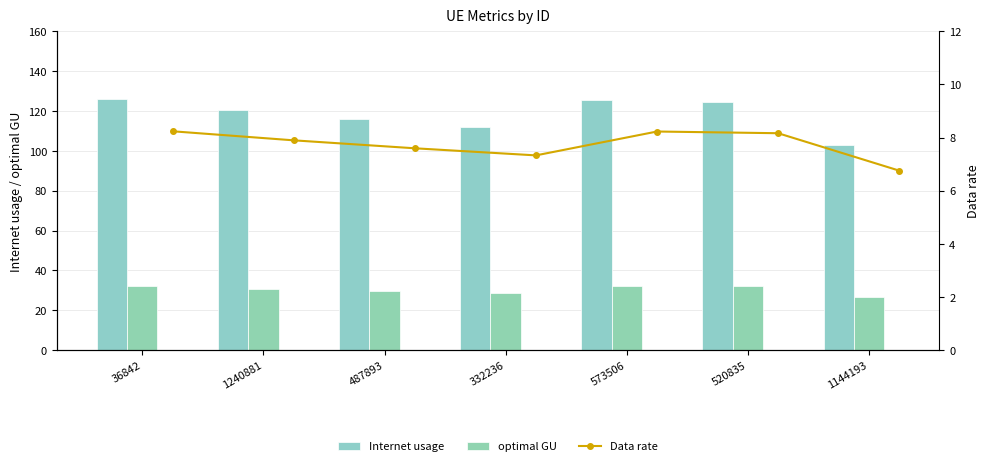

Reading right to left, transcribe all the data shown in this chart.

Internet usage: 103.2	124.7	125.7	111.9	116.0	120.6	125.8
optimal GU: 26.4	31.9	32.2	28.6	29.7	30.9	32.2
Data rate: 6.8	8.2	8.2	7.3	7.6	7.9	8.2